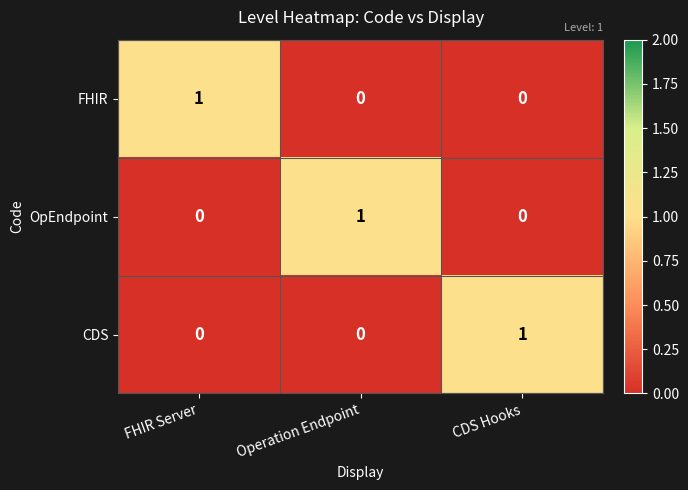

How many OpEndpoint values are between 0 and 1?

3